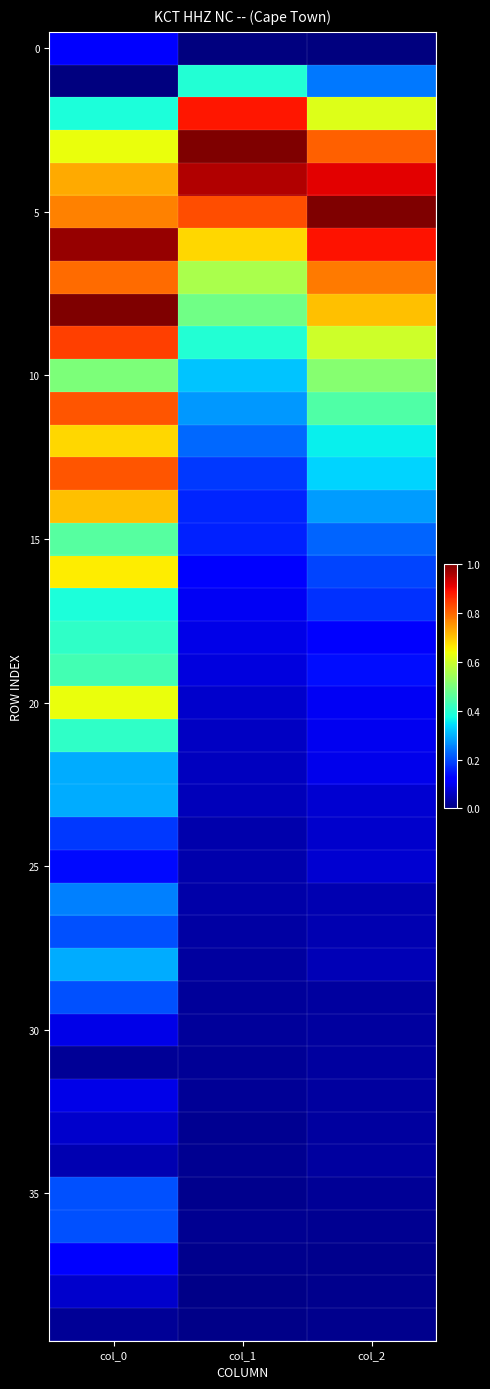

What is the maximum value shown in the chart?

1.0